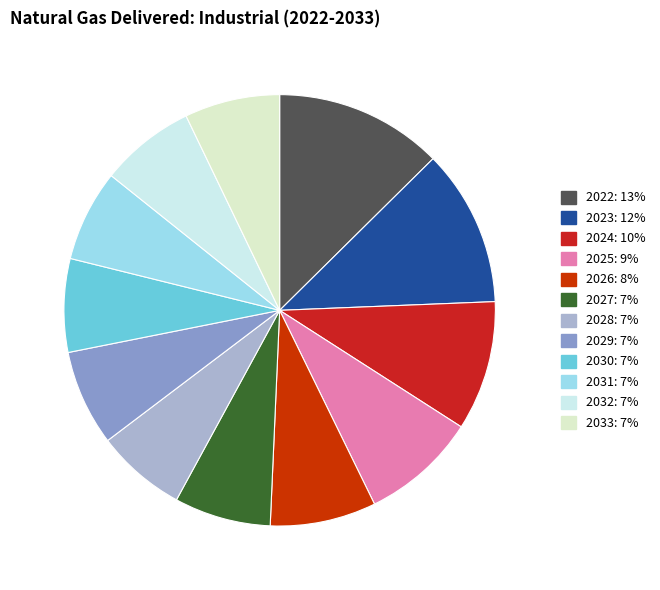

How many slices are in this pie chart?

12